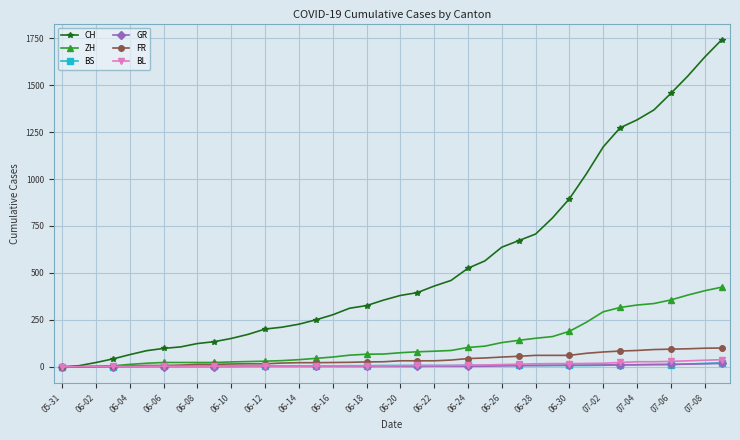

What is the maximum value for ZH?

424